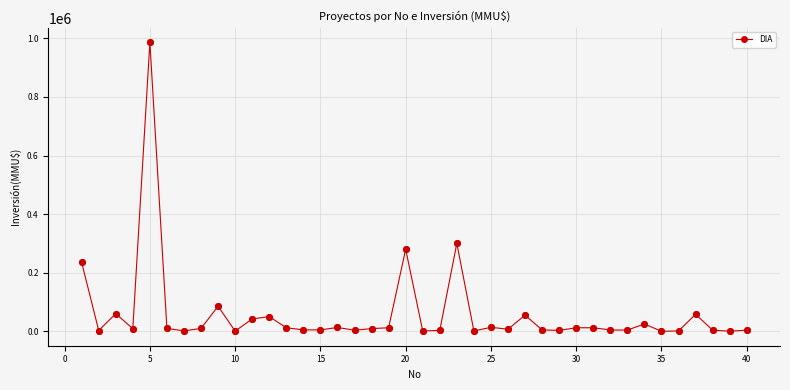

What is the maximum value shown in the chart?

987000